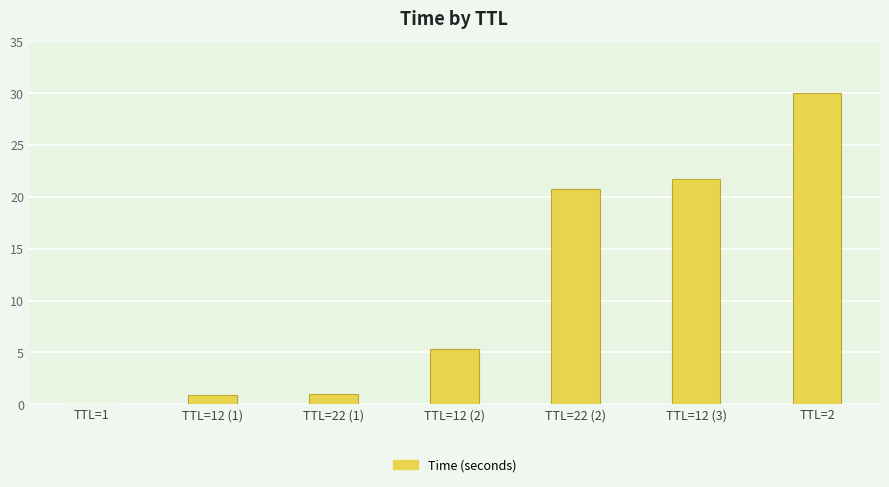

What is the maximum value shown in the chart?

30.0